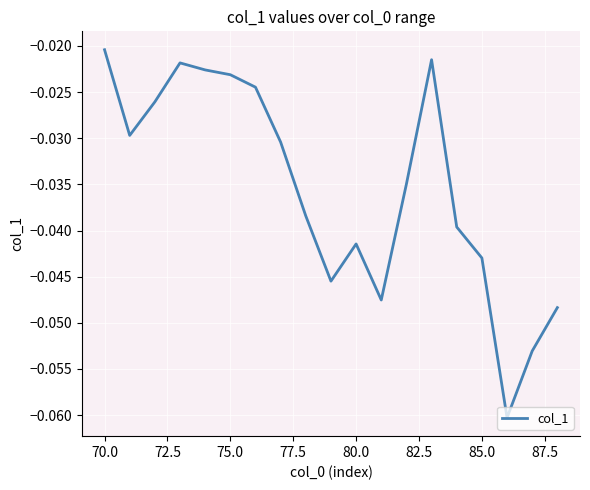

At which label is the value closest to 0?

70.0